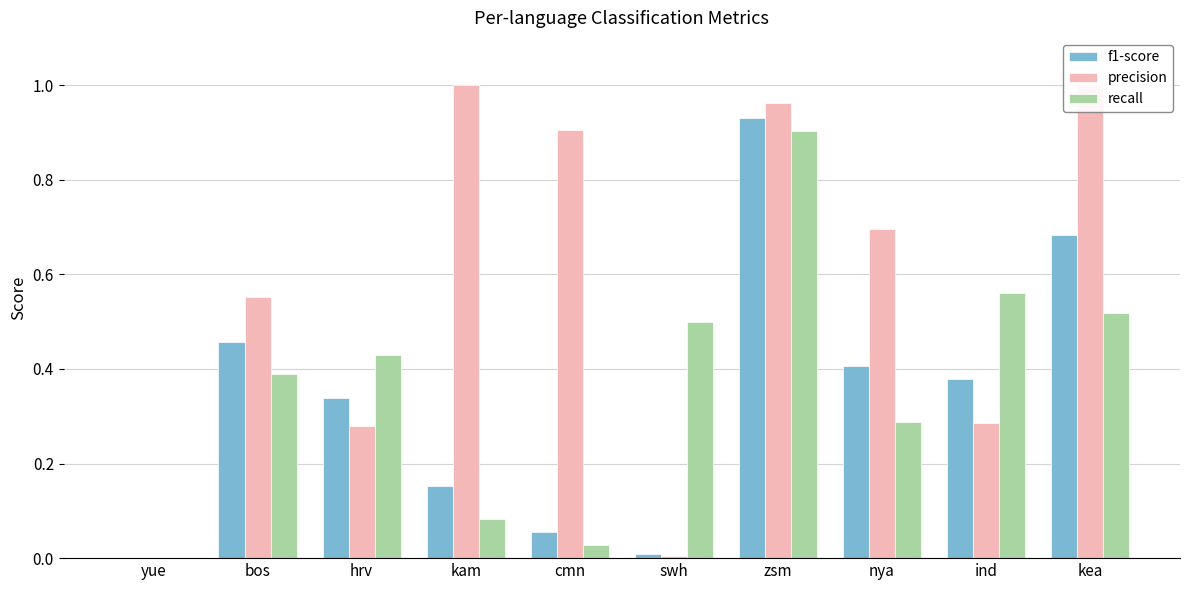

Between swh and zsm, which series saw the biggest shift?

precision